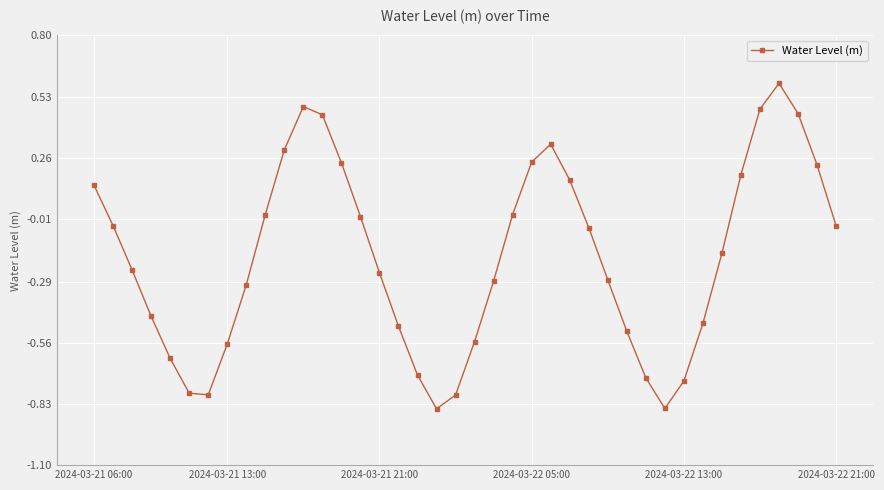

Count the number of data series in this chart.

1